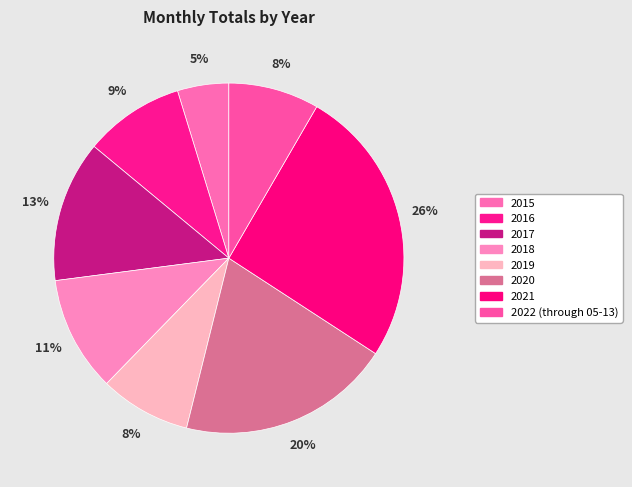

Do 2017 and 2020 together represent more than half of the pie?

No